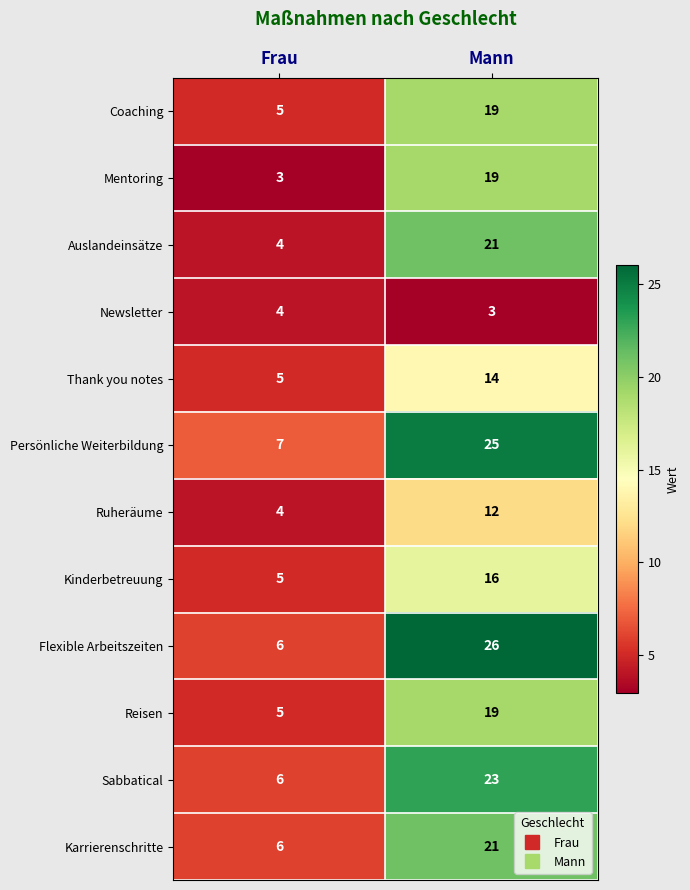

What is the difference between the highest and lowest values at Mann?

23